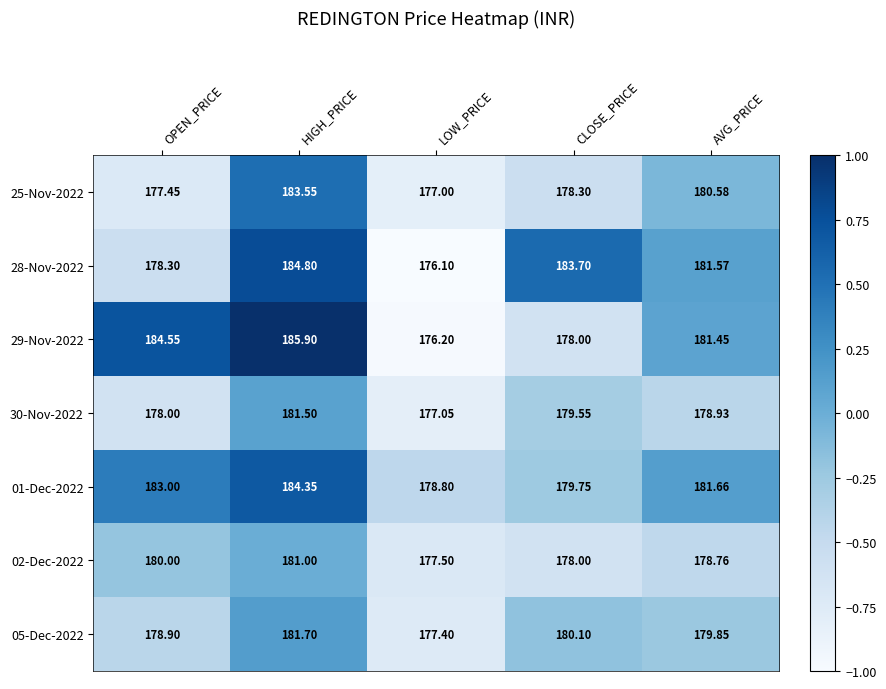

List the labels in order of 01-Dec-2022 value, largest first.

HIGH_PRICE, OPEN_PRICE, AVG_PRICE, CLOSE_PRICE, LOW_PRICE